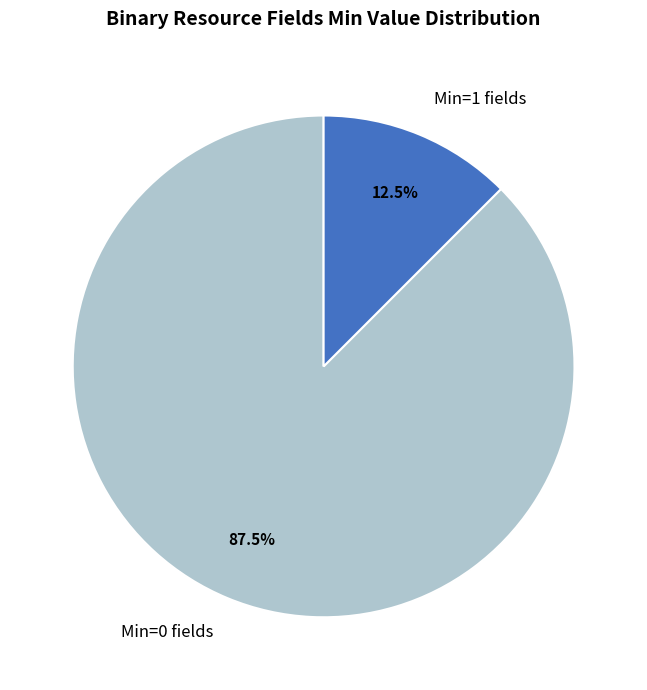

To the nearest percent, what is the average slice percentage?

50%